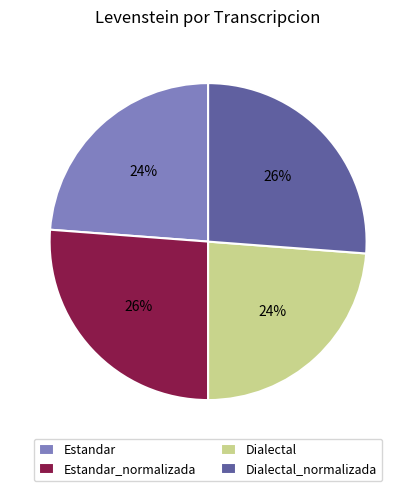

To the nearest percent, what is the combined percentage of Dialectal and Estandar?

48%